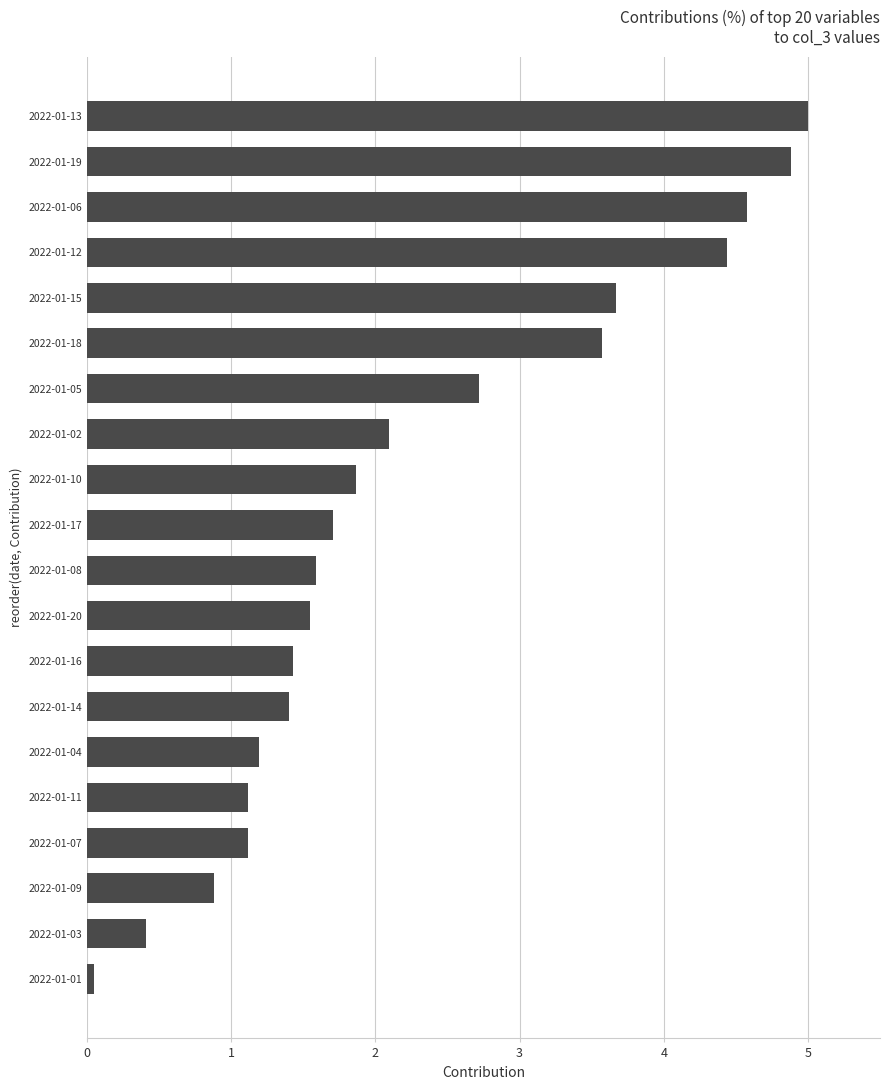

The chart shows a value of 0.9 at 2022-01-20. True or false?

False